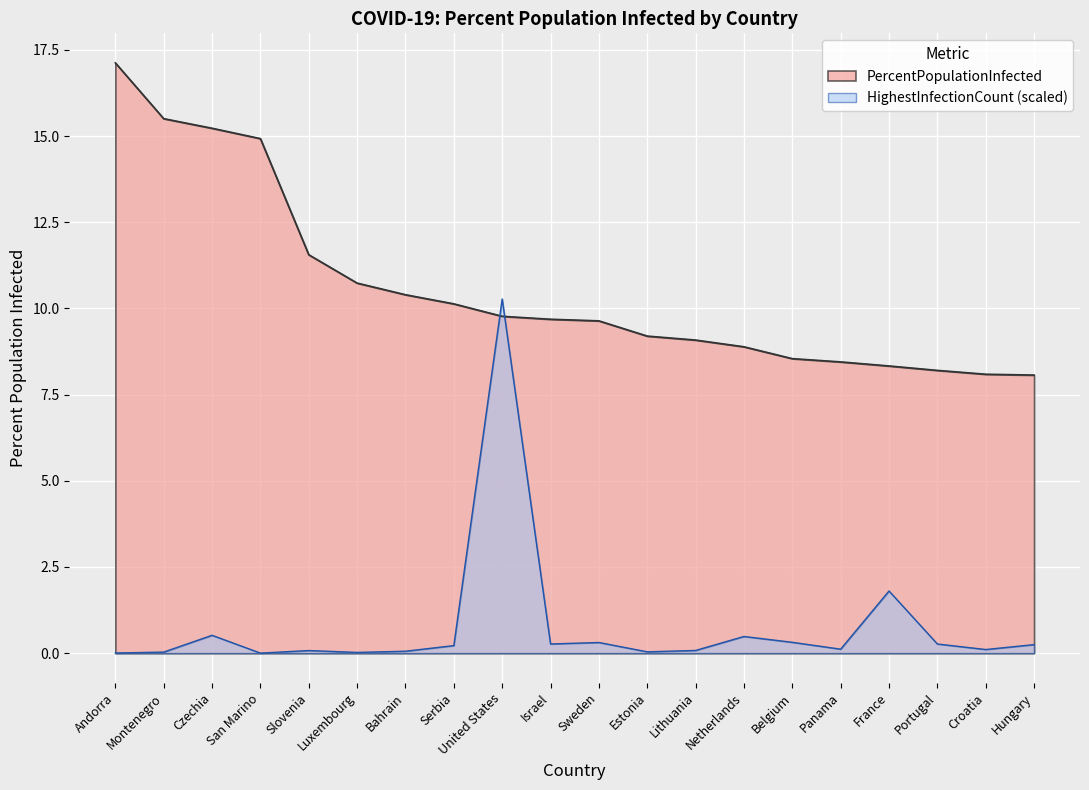

At which label does PercentPopulationInfected reach its peak?

Andorra